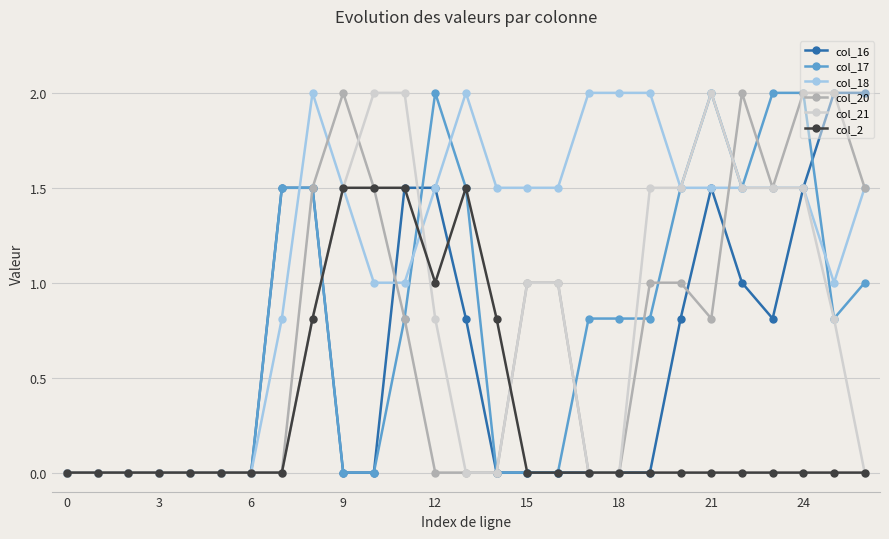

What is the value of the col_18 point at the 12th from the left?

1.0